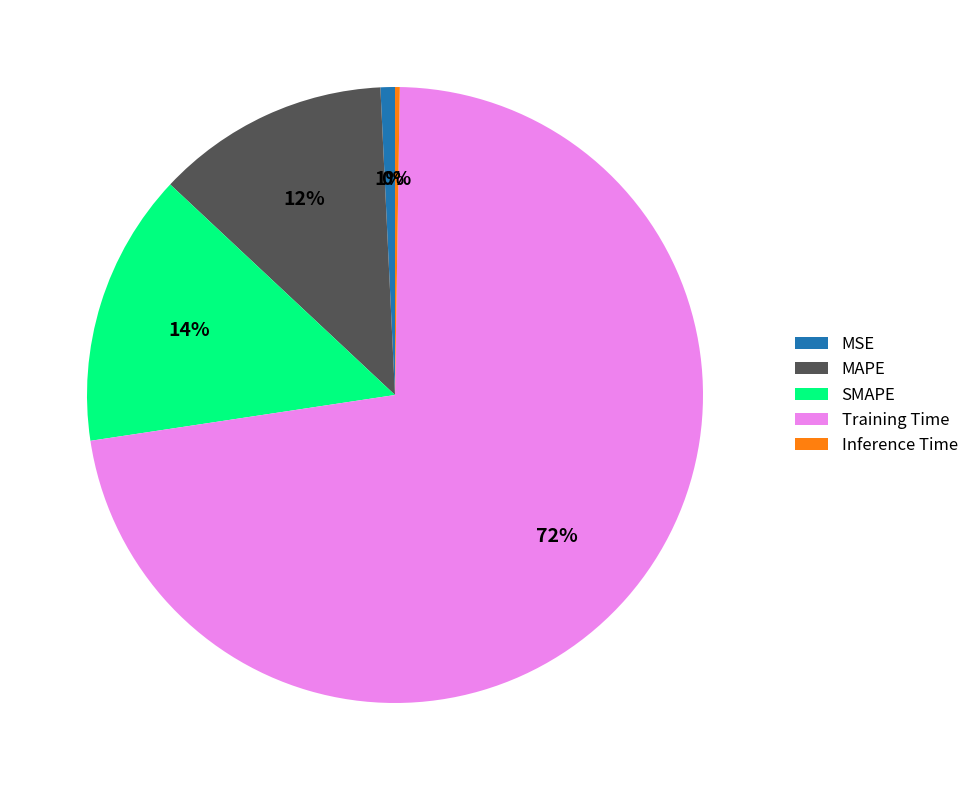

True or false: MAPE accounts for 21% of the total.

False